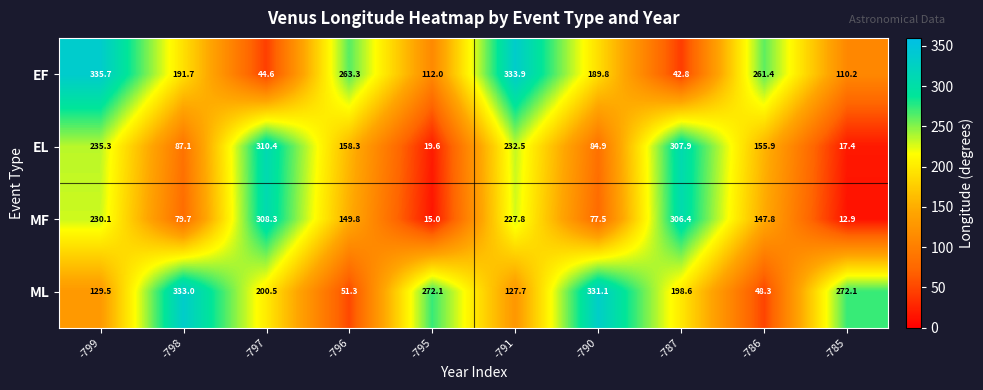

How many categories are shown in the chart?

10